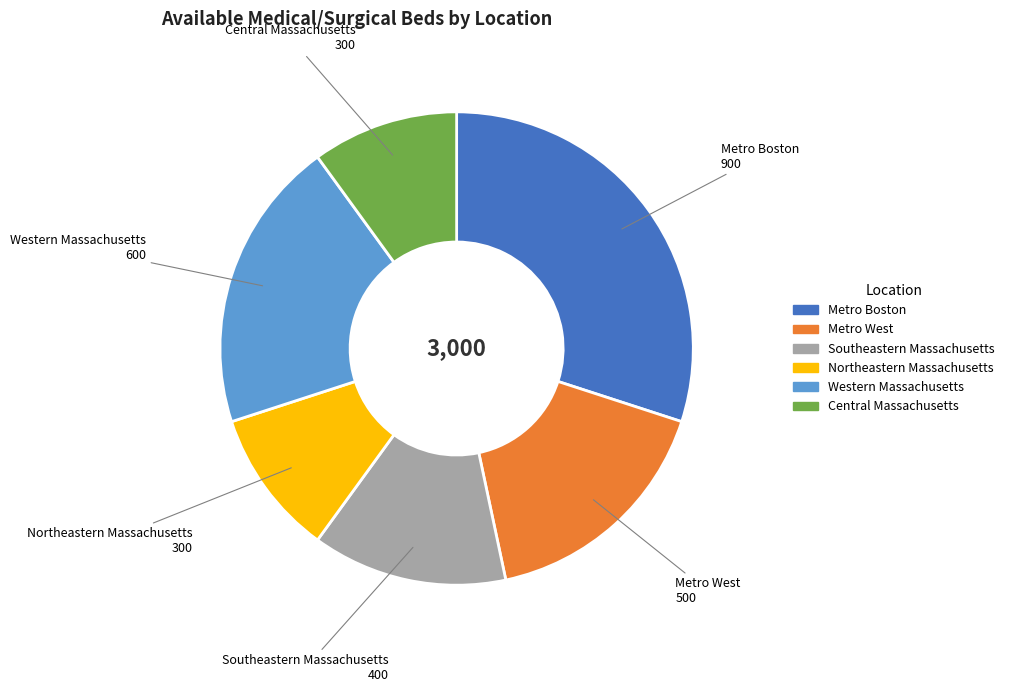

What is the largest slice in the pie chart?

Metro Boston